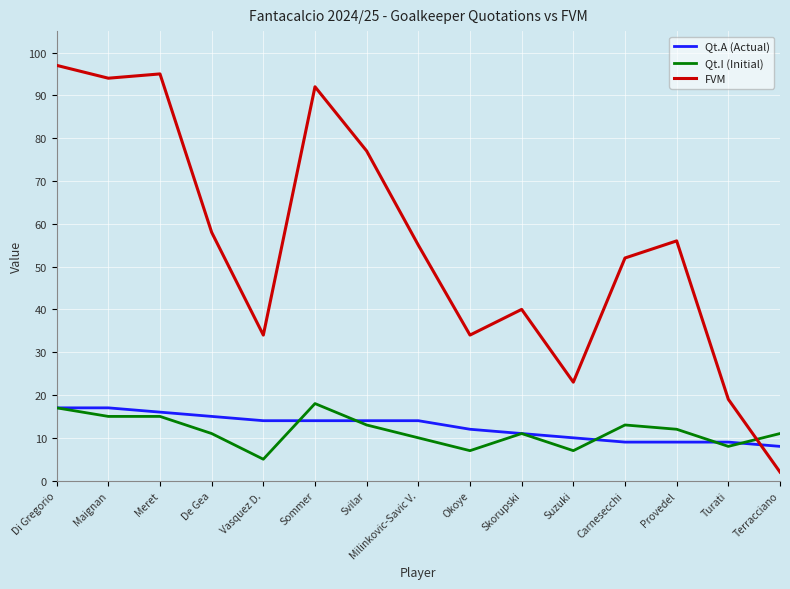

Reading left to right, what are all the values shown in this chart?

Qt.A (Actual): 17	17	16	15	14	14	14	14	12	11	10	9	9	9	8
Qt.I (Initial): 17	15	15	11	5	18	13	10	7	11	7	13	12	8	11
FVM: 97	94	95	58	34	92	77	55	34	40	23	52	56	19	2